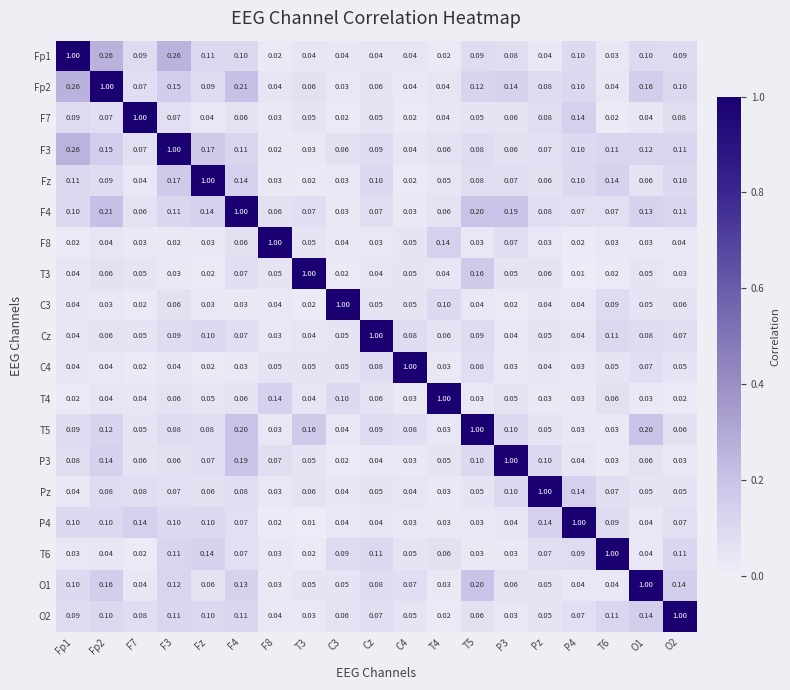

Is the value of O1 at F7 greater than the value of T4 at F3?

No